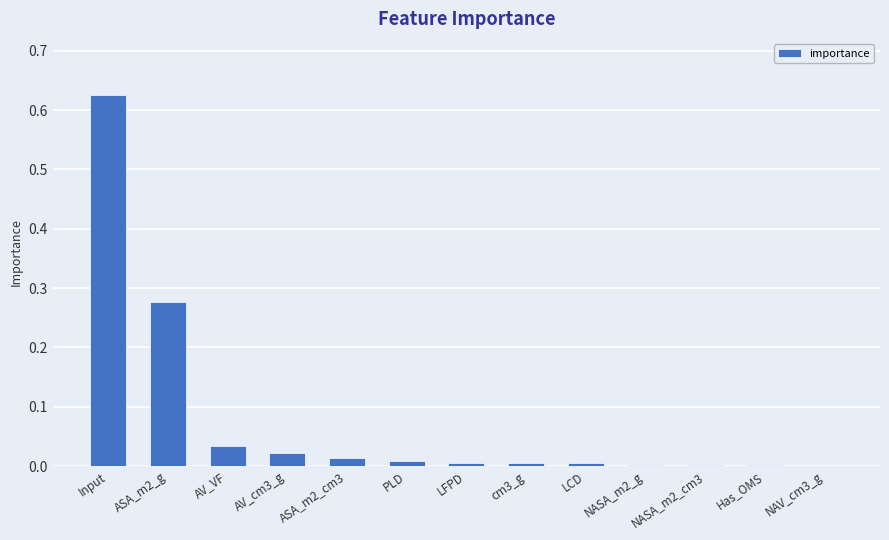

Are the bars horizontal?

No